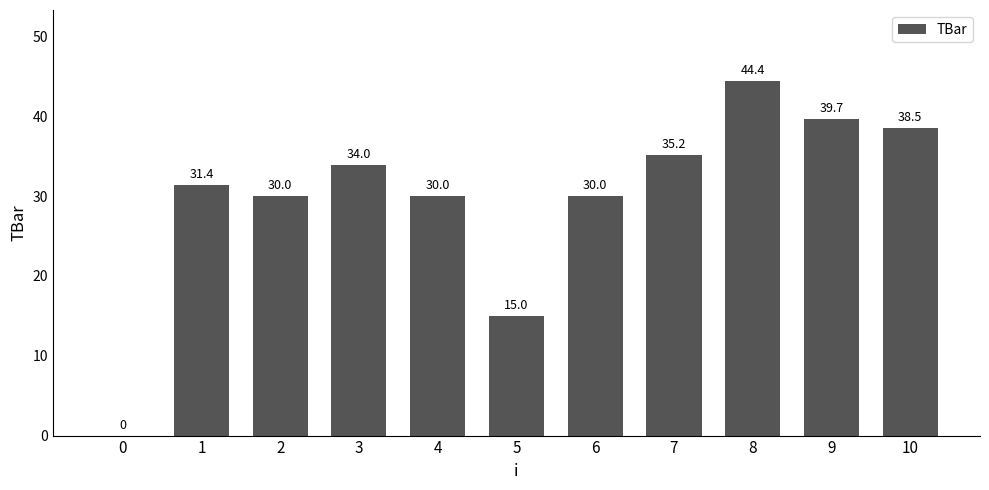

What is the sum of all values?

328.2